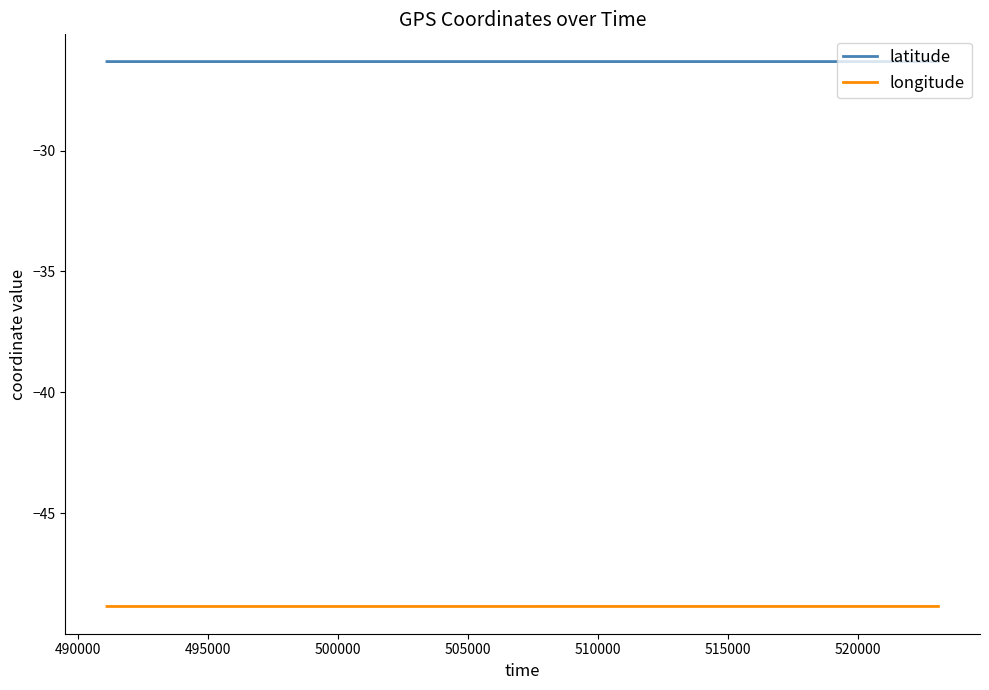

Reading right to left, transcribe all the data shown in this chart.

latitude: -26.3	-26.3	-26.3	-26.3	-26.3	-26.3	-26.3	-26.3	-26.3	-26.3	-26.3	-26.3	-26.3	-26.3	-26.3	-26.3	-26.3	-26.3	-26.3	-26.3
longitude: -48.9	-48.9	-48.9	-48.9	-48.9	-48.9	-48.9	-48.9	-48.9	-48.9	-48.9	-48.9	-48.9	-48.9	-48.9	-48.9	-48.9	-48.9	-48.9	-48.9